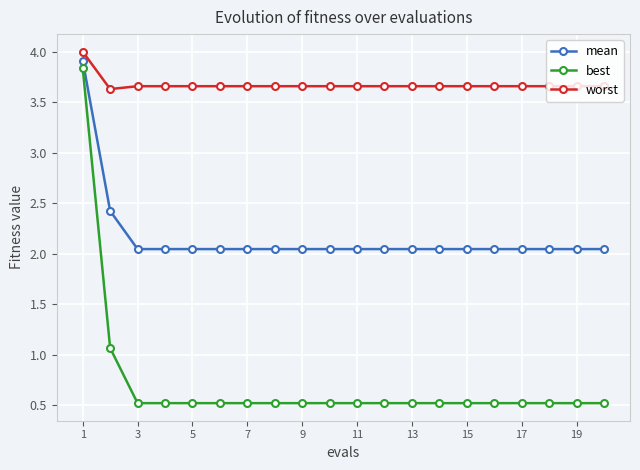

Which series has the largest range (max minus min)?

best